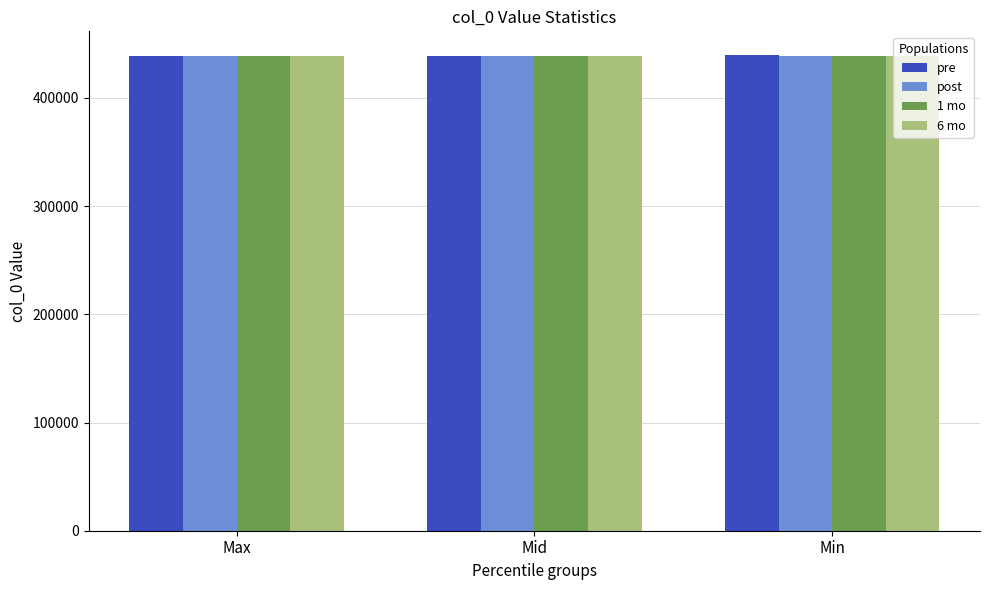

What is the minimum value shown in the chart?

438955